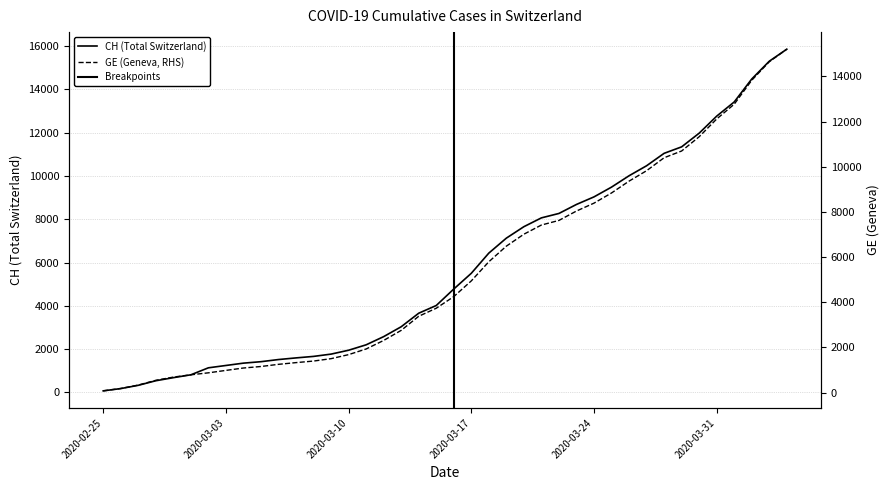

True or false: CH (Total Switzerland) and GE (Geneva, RHS) cross at least once.

False